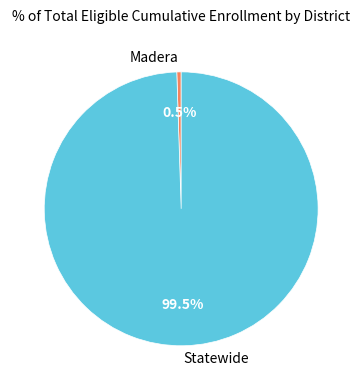

Which has a higher value, Madera or Statewide?

Statewide